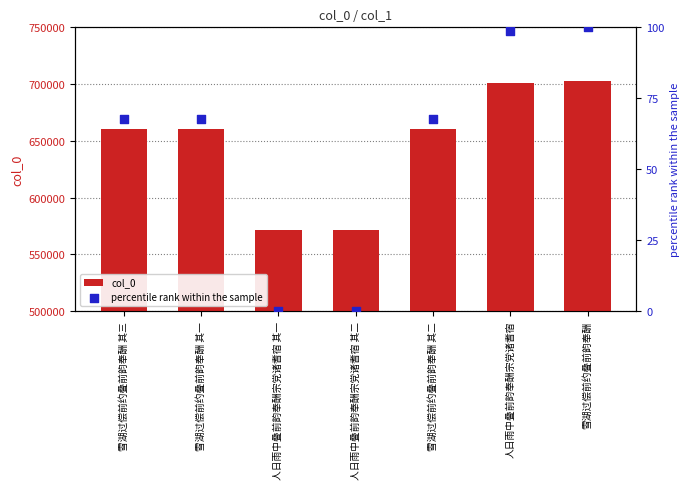

Which series has the largest Y range (max minus min)?

col_0